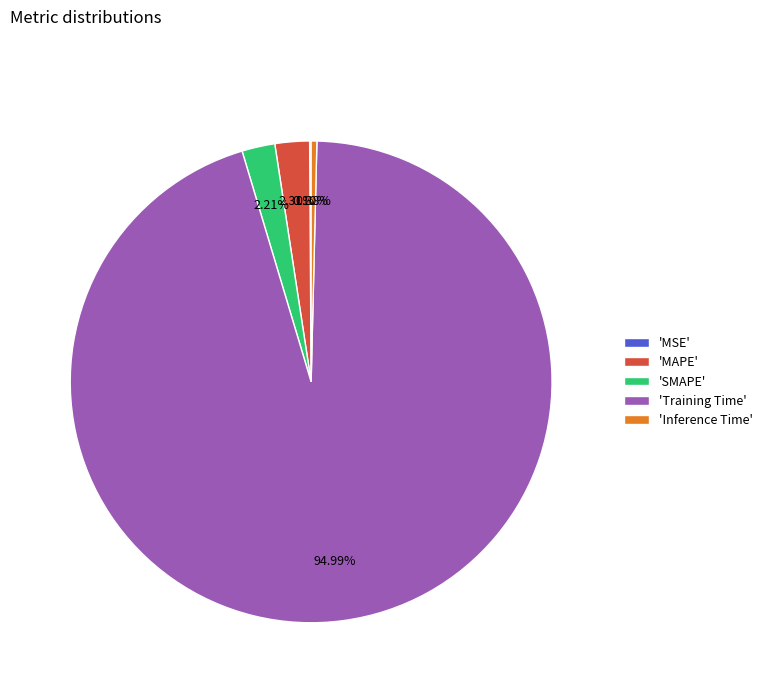

Is there any slice that represents more than half of the pie?

Yes